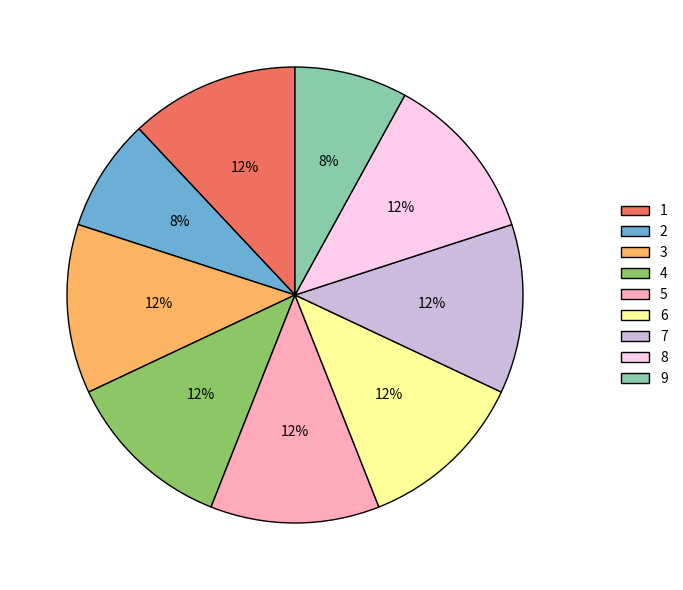

The 4 slice represents 12% of the pie. True or false?

True